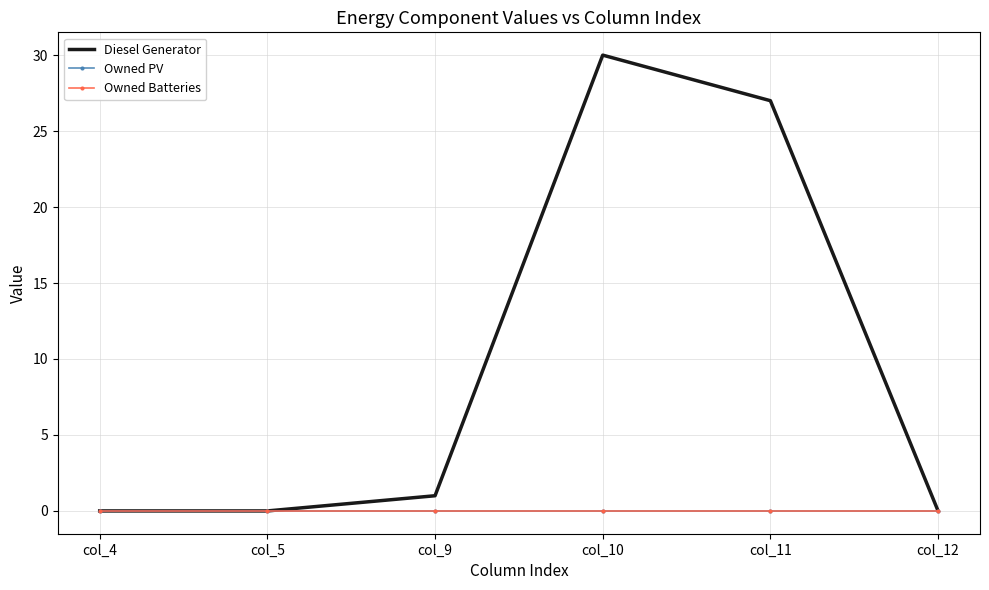

Reading left to right, list all the values displayed in this chart.

Diesel Generator: col_4=-0.0	col_5=0.0	col_9=1.0	col_10=30.0	col_11=27.0	col_12=0.0
Owned PV: col_4=0.0	col_5=0.0	col_9=0.0	col_10=0.0	col_11=0.0	col_12=0.0
Owned Batteries: col_4=0.0	col_5=0.0	col_9=0.0	col_10=0.0	col_11=0.0	col_12=0.0